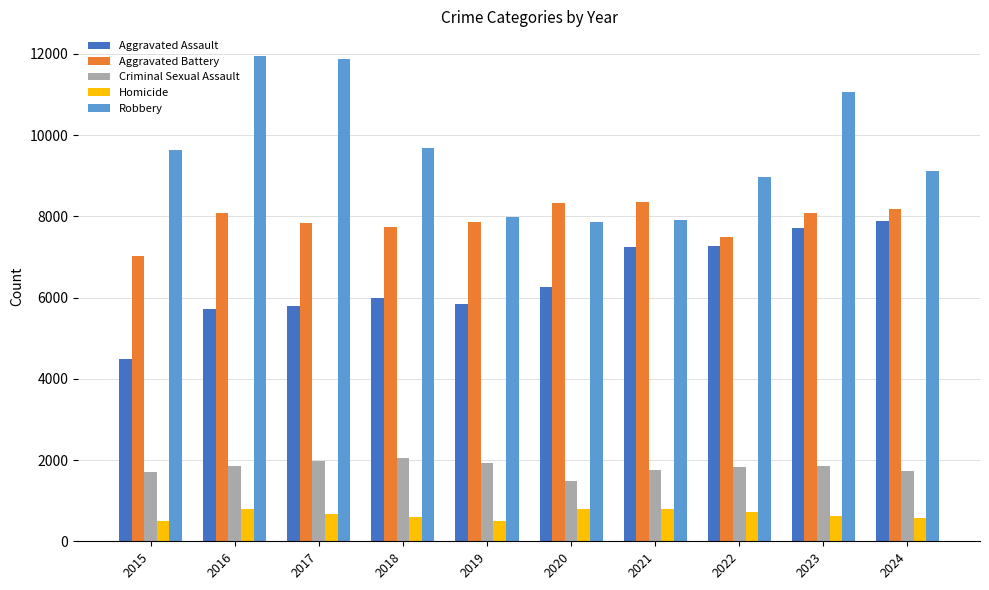

At 2018, list the series in order from largest to smallest.

Robbery, Aggravated Battery, Aggravated Assault, Criminal Sexual Assault, Homicide